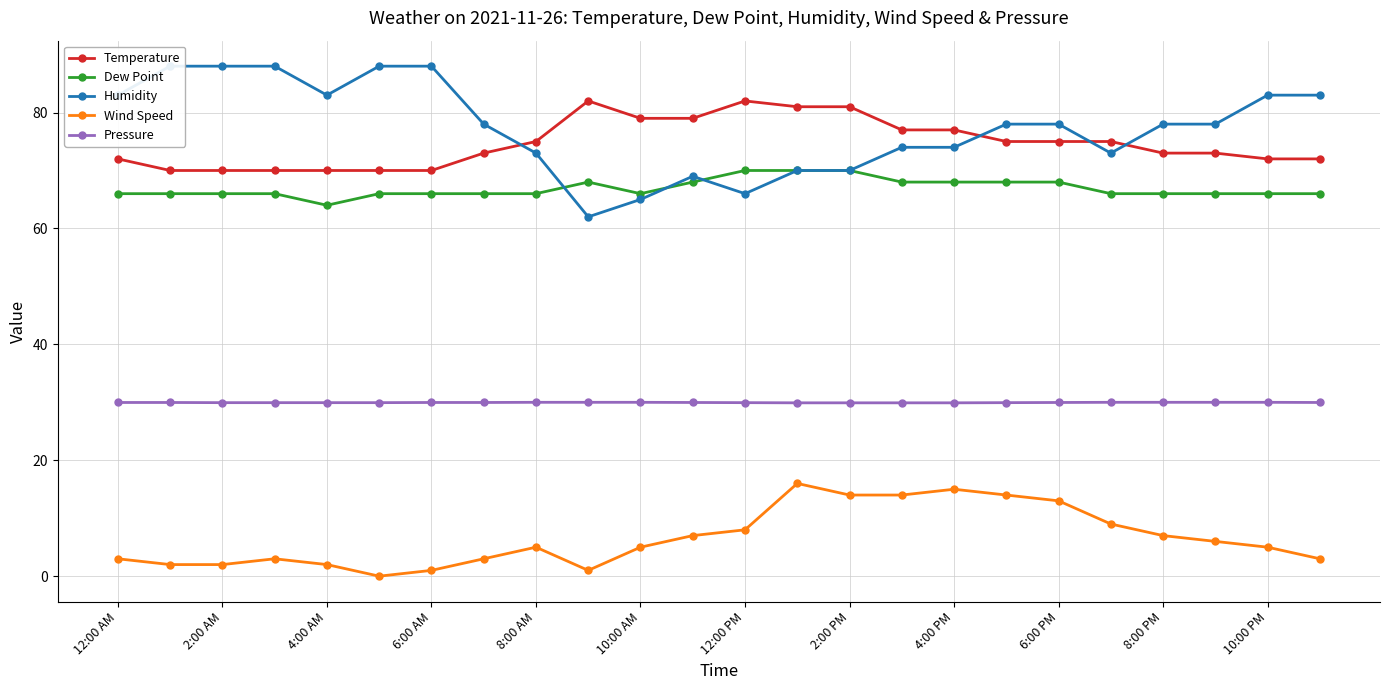

Count the number of data series in this chart.

5